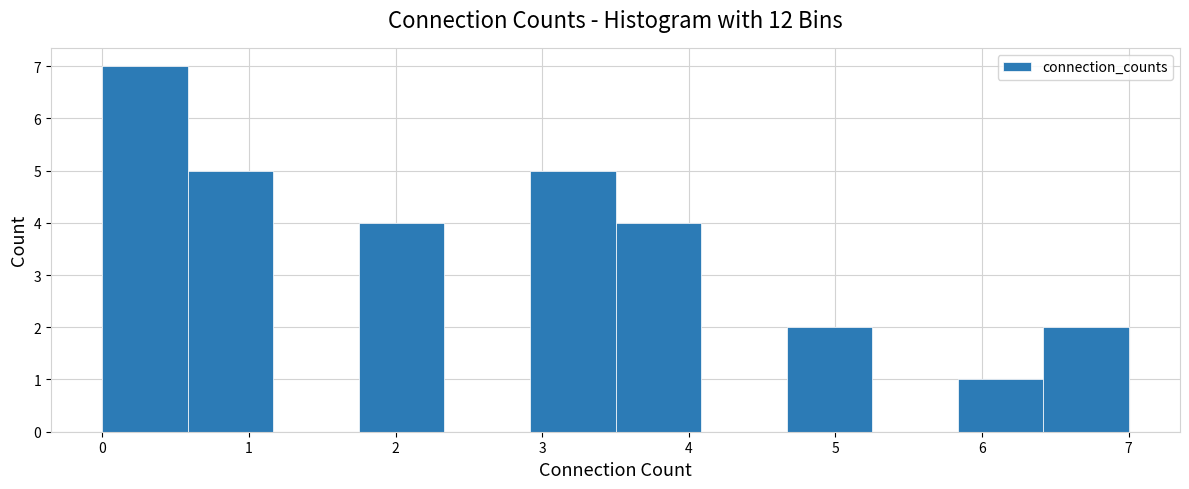

Reading left to right, transcribe this chart: for each bar, give the range it covers on the x-axis and its height. Neither the bar edges nor the heights are printed on the chart, so give them approximately, as read against the axes.

0.0 to 0.6: 7
0.6 to 1.2: 5
1.2 to 1.8: 0
1.8 to 2.3: 4
2.3 to 2.9: 0
2.9 to 3.5: 5
3.5 to 4.1: 4
4.1 to 4.7: 0
4.7 to 5.3: 2
5.3 to 5.8: 0
5.8 to 6.4: 1
6.4 to 7.0: 2